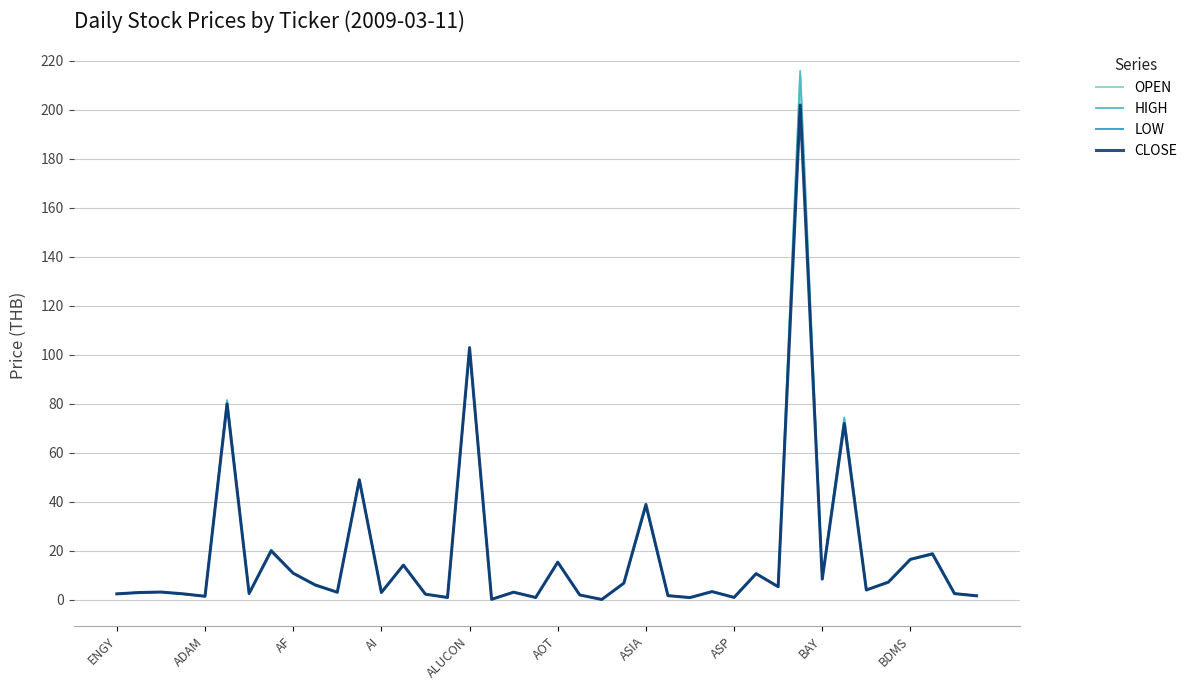

What are all the series names shown in the legend?

OPEN, HIGH, LOW, CLOSE